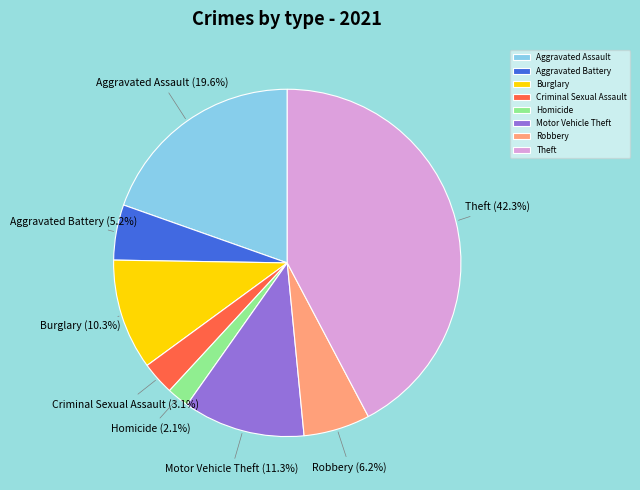

Count the number of slices in the pie.

8